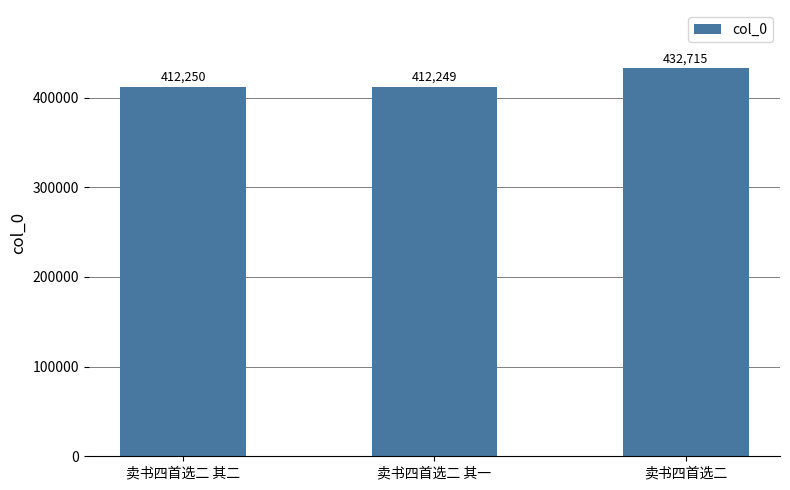

How many data points does each series have?

3